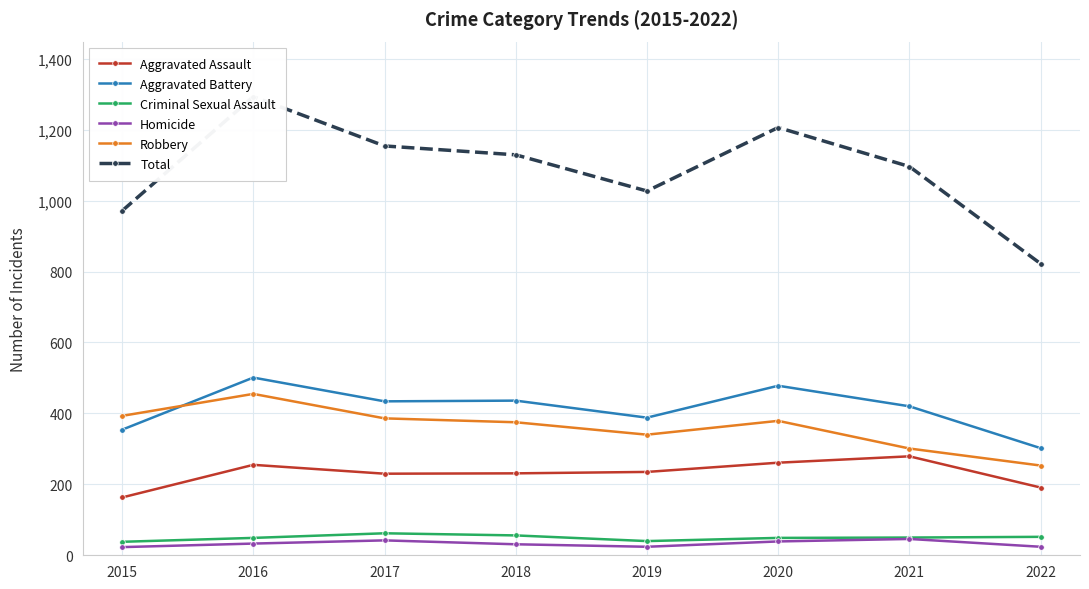

Reading left to right, extract all data points from this chart.

Aggravated Assault: 163	255	230	231	235	261	279	191
Aggravated Battery: 354	501	434	436	388	478	420	302
Criminal Sexual Assault: 38	49	62	56	40	49	50	52
Homicide: 23	33	42	31	24	39	46	24
Robbery: 393	455	386	375	340	379	301	253
Total: 971	1293	1154	1129	1027	1206	1096	822